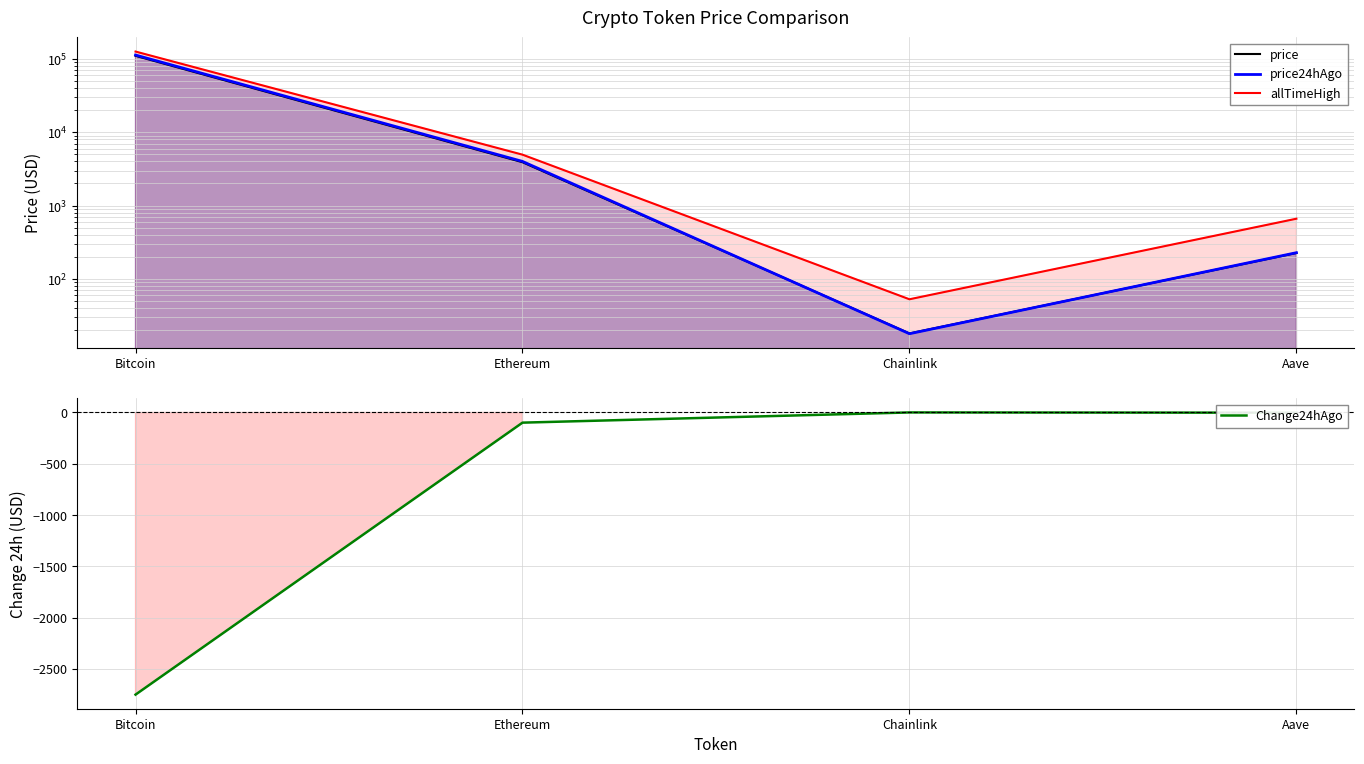

At how many categories does at least one series exceed 51710?

1